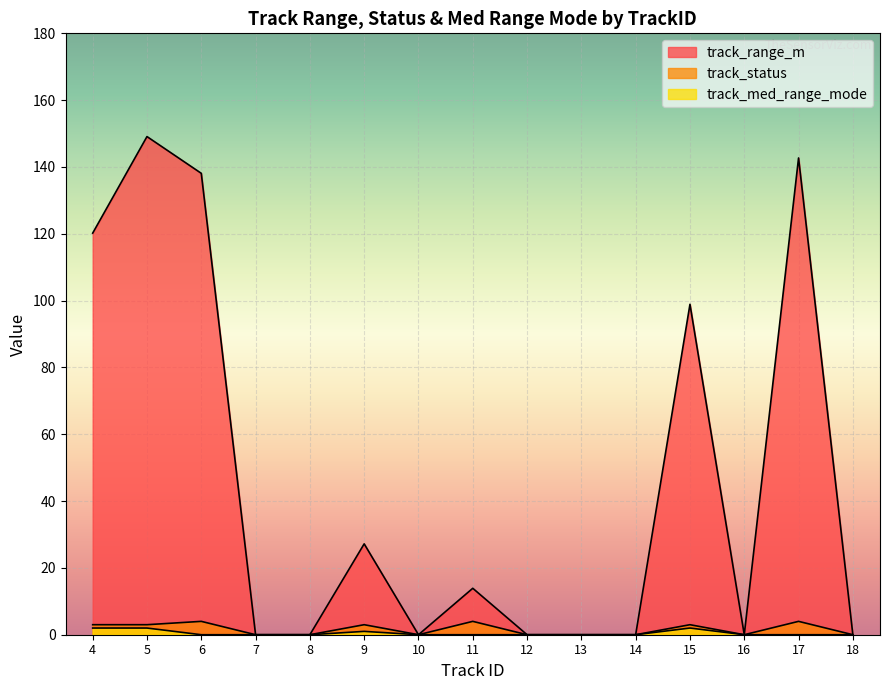

How many data points does each series have?

15